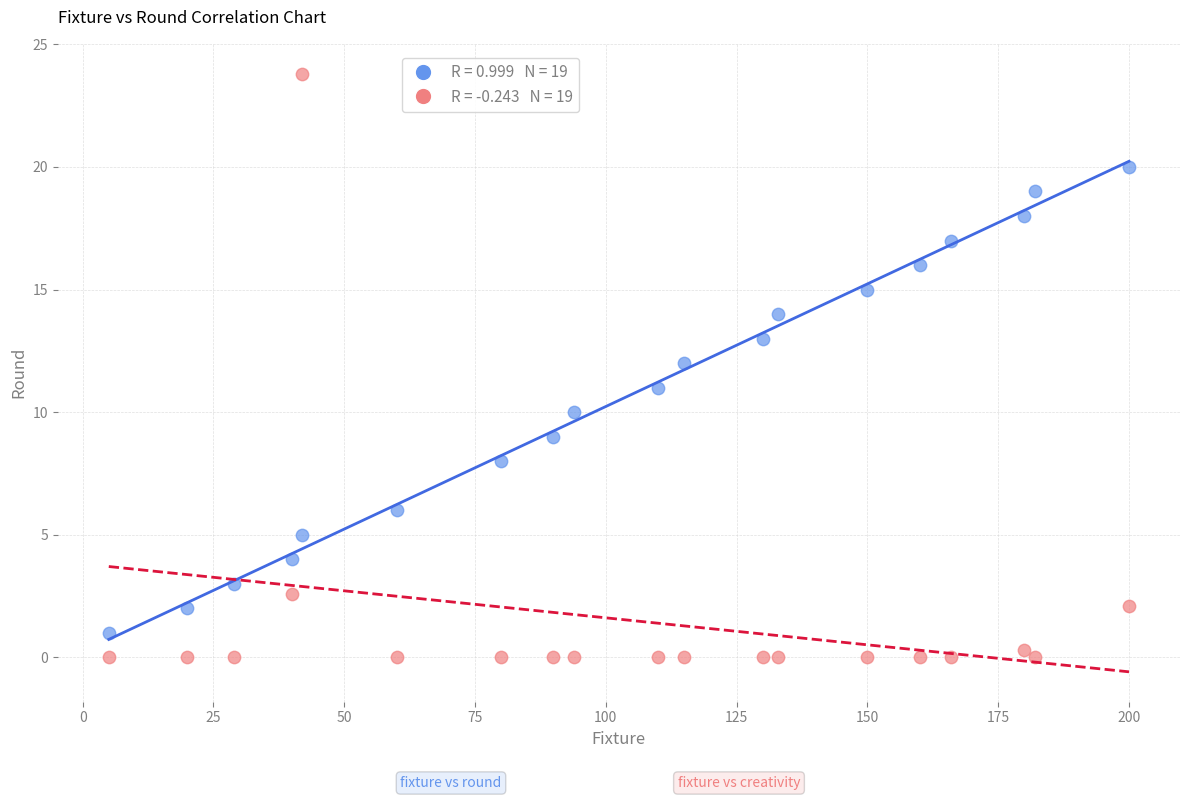

Across all data points, what is the range of X values (max minus min)?

195.0